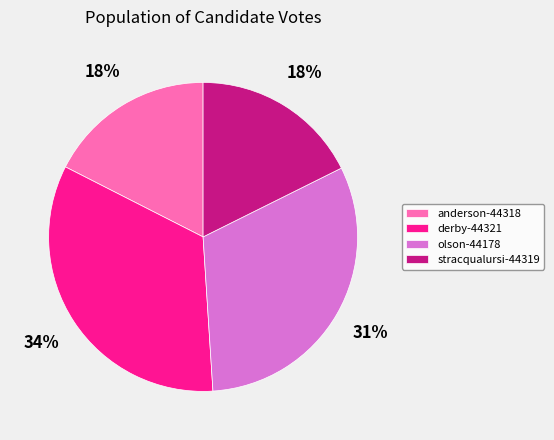

Which category has the biggest portion of the pie?

derby-44321